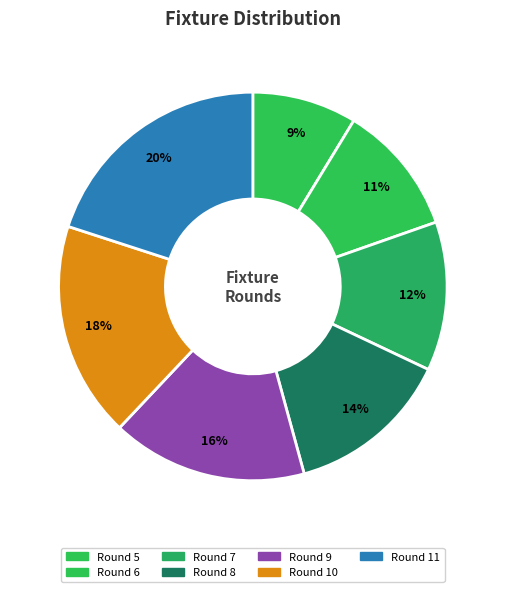

Is there any slice that represents more than half of the pie?

No